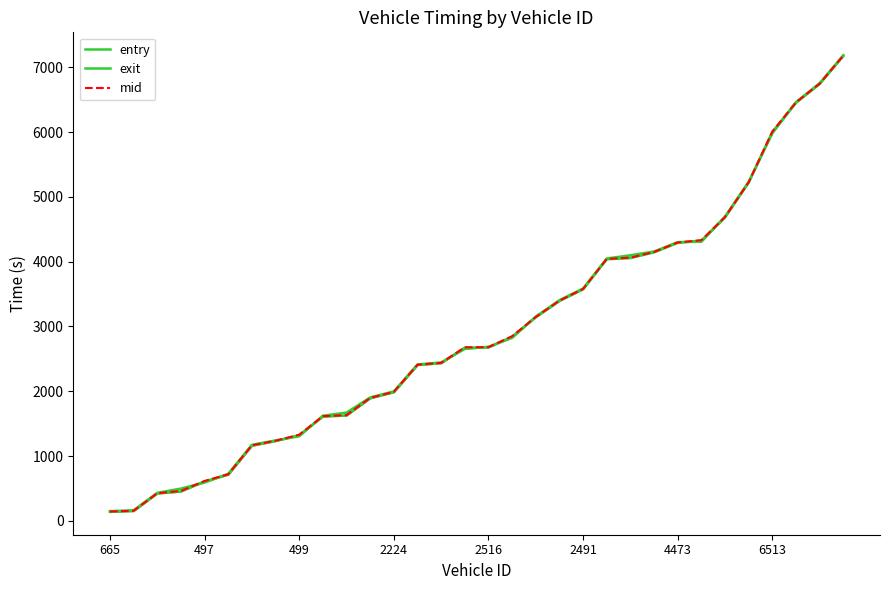

What is the highest value of the mid series?

7179.3